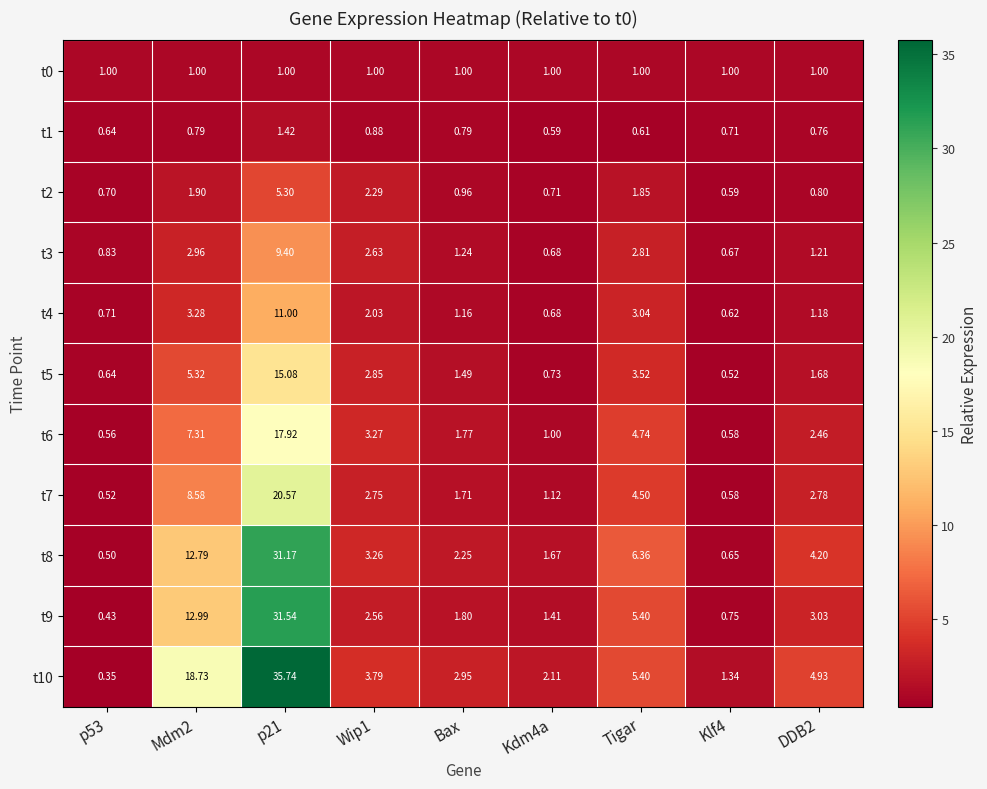

At how many categories does at least one series exceed 9?

2